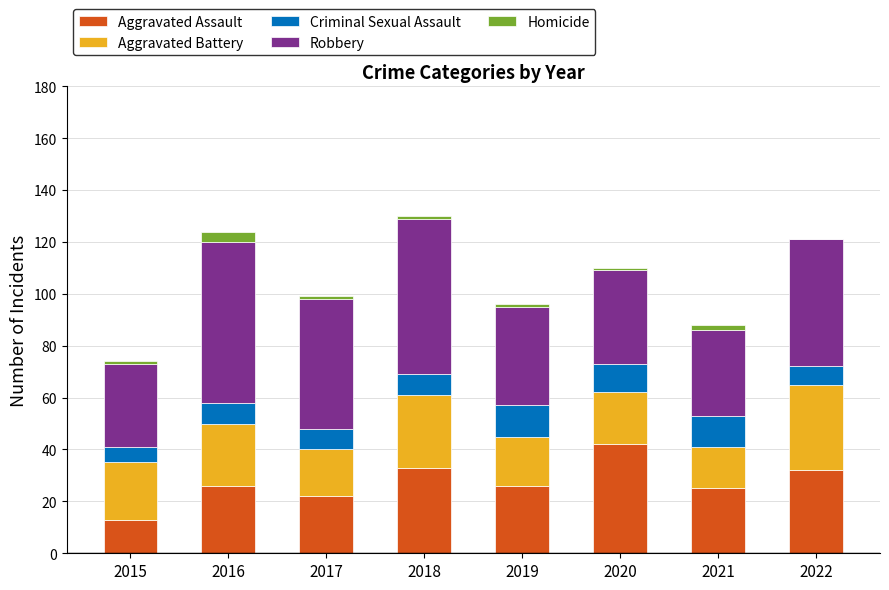

What are all the series names shown in the legend?

Aggravated Assault, Aggravated Battery, Criminal Sexual Assault, Robbery, Homicide